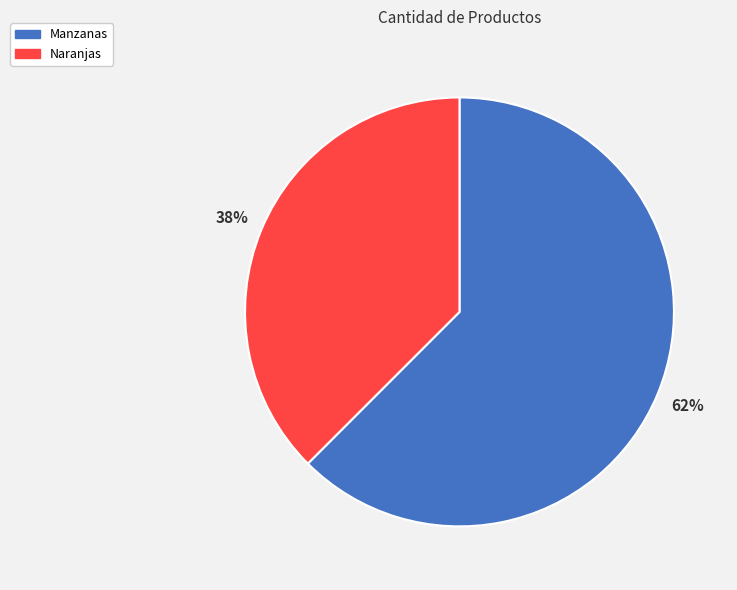

Which slice is the smallest?

Naranjas